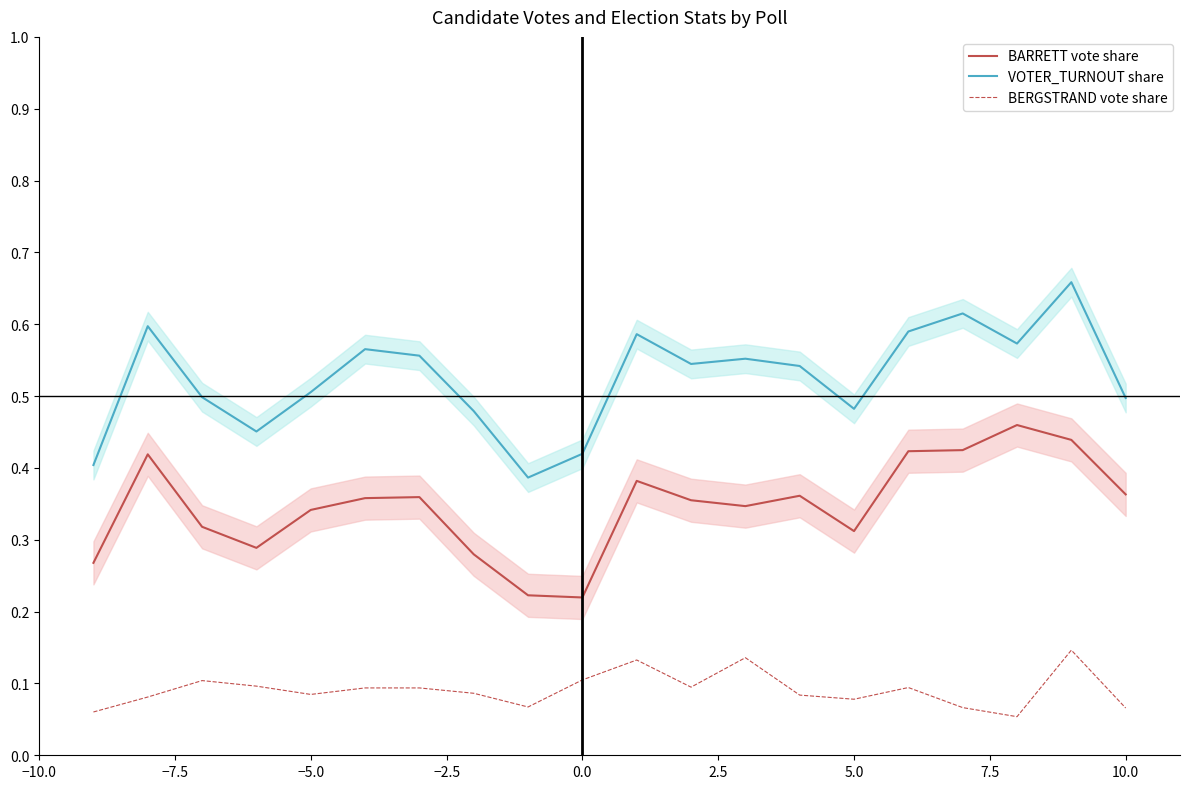

True or false: BERGSTRAND vote share has a value of 0.0 at 5.0.

False